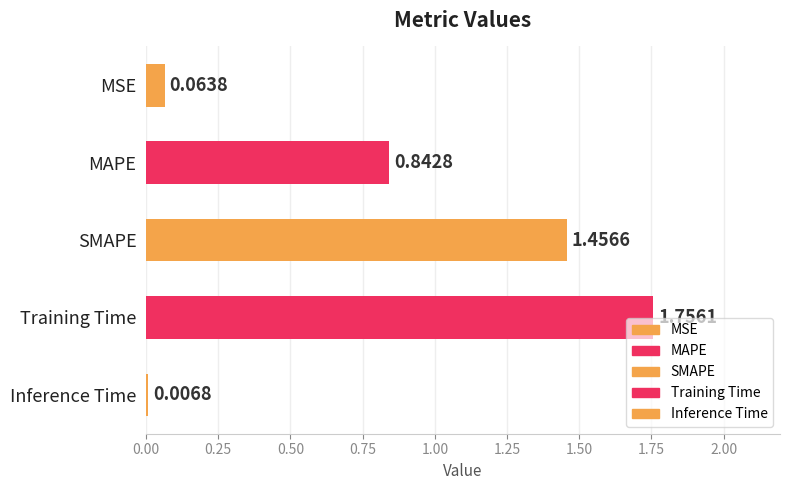

Does the chart contain stacked bars?

No